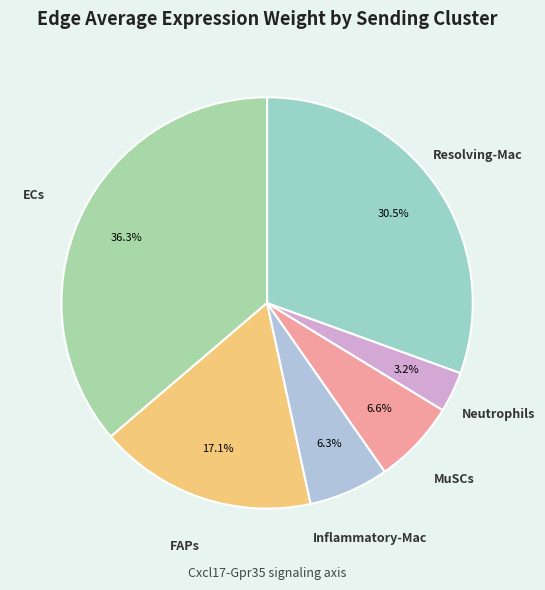

To the nearest percent, what is the combined percentage of ECs and MuSCs?

43%